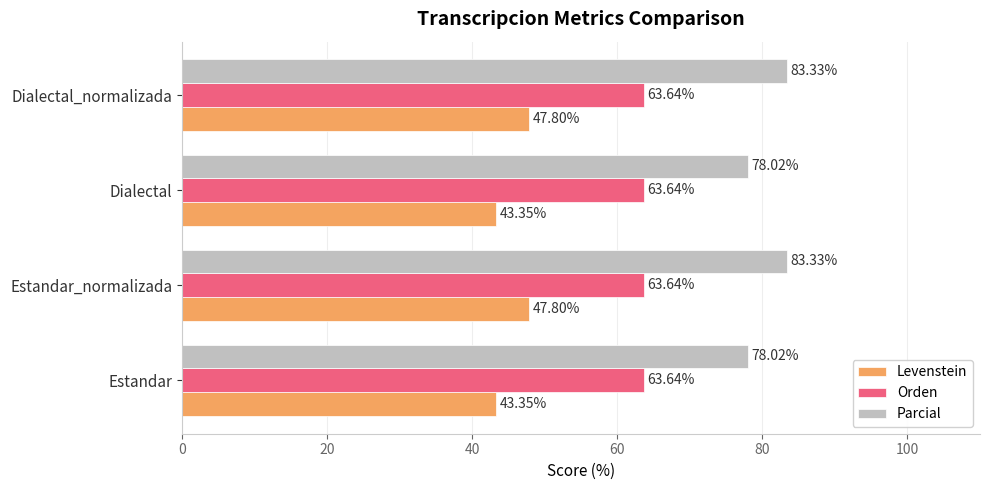

How many series are shown in this chart?

3